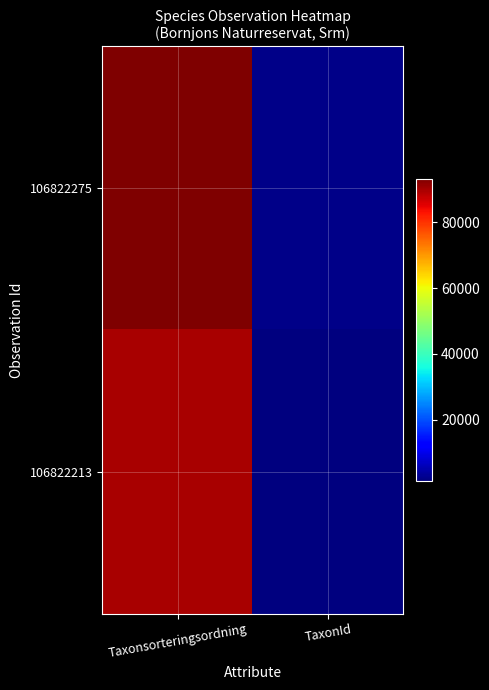

Rank the series by their maximum value, from highest to lowest.

106822275, 106822213